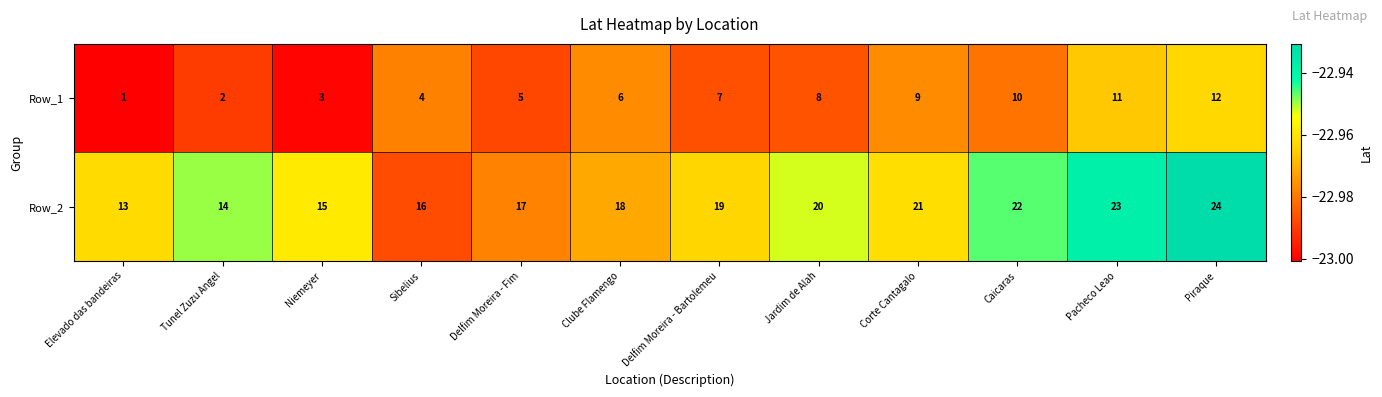

At which label is Row_2 closest to 18?

Clube Flamengo